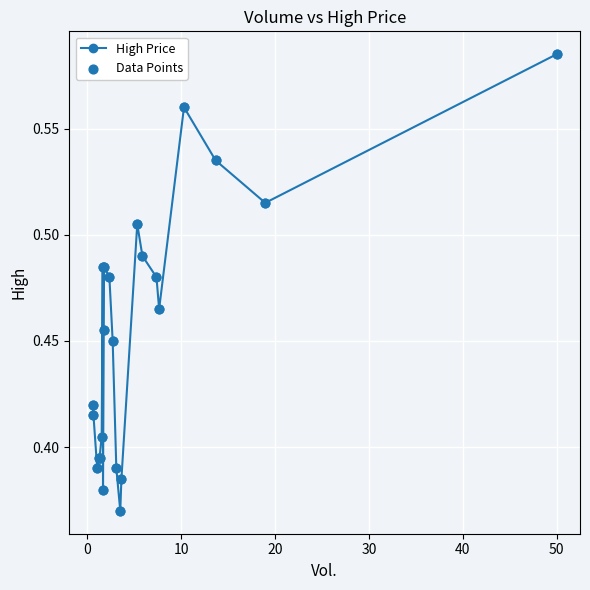

Count the values in the range 0 to 1.

23